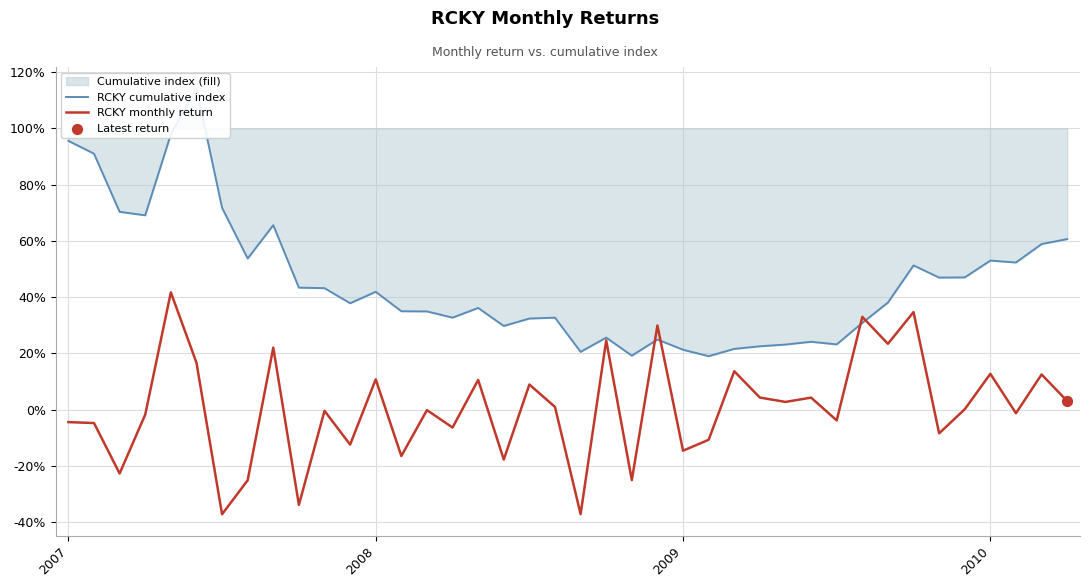

Which series reaches the minimum Y coordinate?

RCKY monthly return